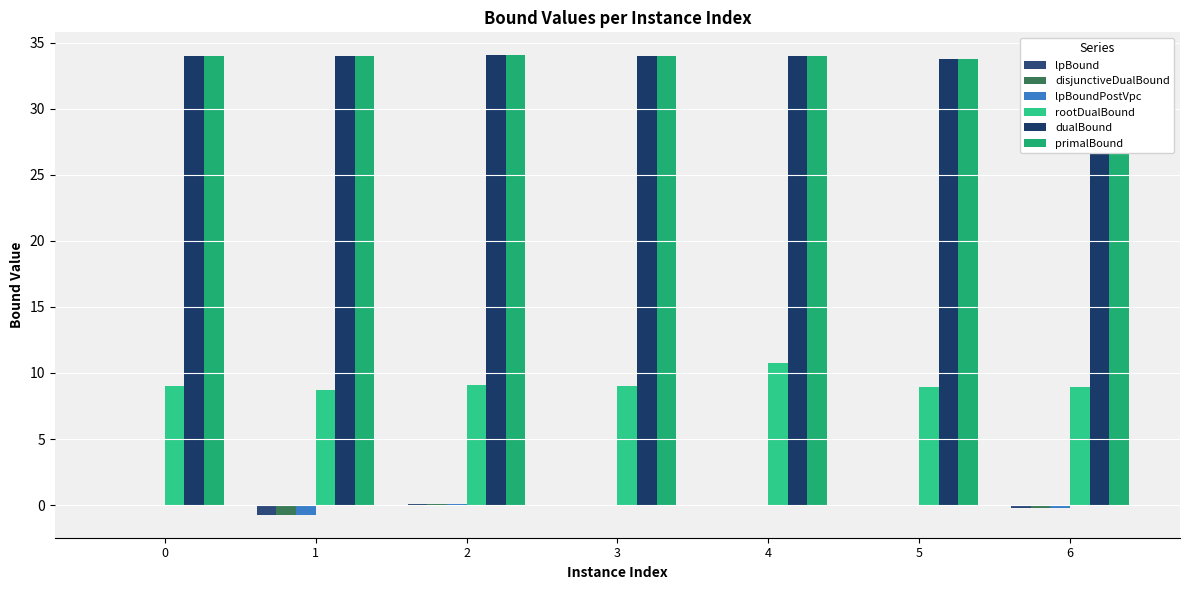

Does the chart contain stacked bars?

No